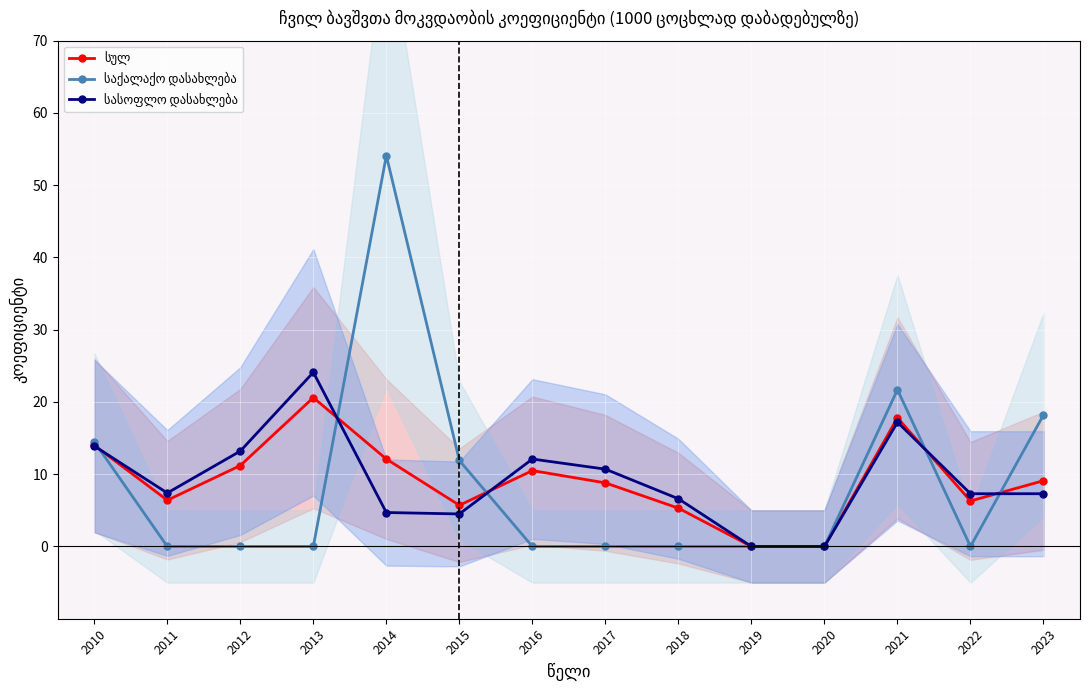

What is the difference between the საქალაქო დასახლება values at 2012 and 2023?

18.2